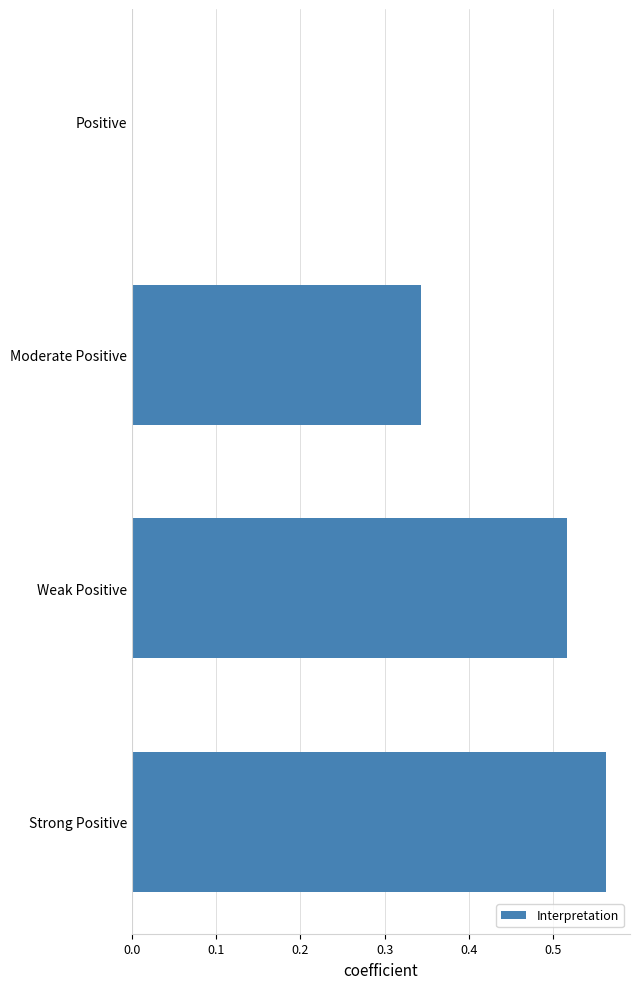

Count the number of categories in the chart.

4